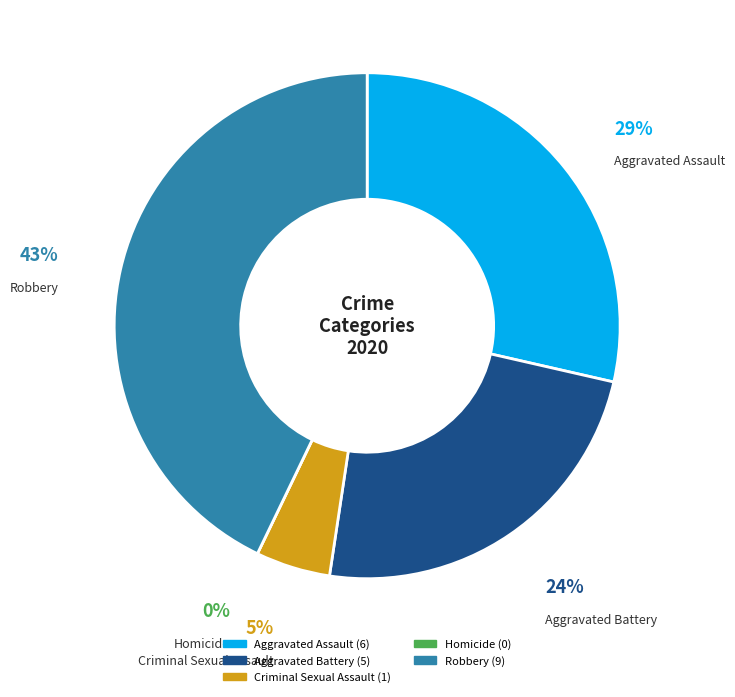

Count the number of slices in the pie.

5